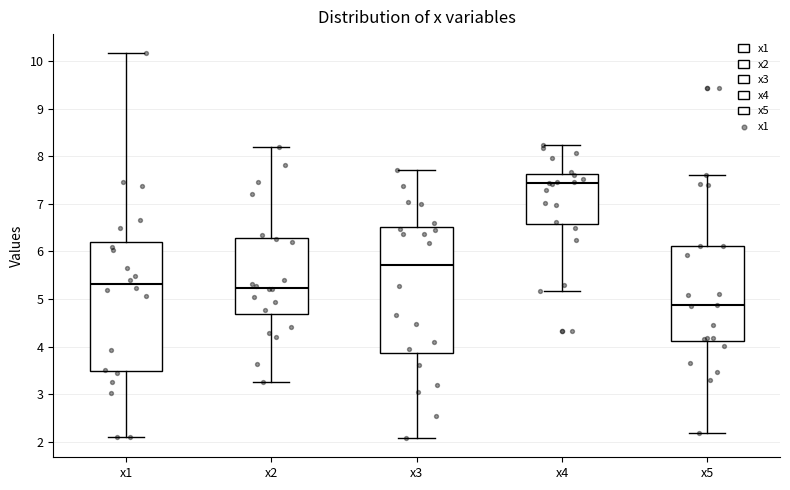

Reading left to right, read every box against the y-axis: the position of its median line, the range the box covers, and the ends of its whiskers. The values are not printed on the chart, so give them approximately, as read against the axis.

x1: median 5.3, box 3.5 to 6.2, whiskers 2.1 to 10.2
x2: median 5.2, box 4.7 to 6.3, whiskers 3.3 to 8.2
x3: median 5.7, box 3.9 to 6.5, whiskers 2.1 to 7.7
x4: median 7.4, box 6.6 to 7.6, whiskers 5.2 to 8.2
x5: median 4.9, box 4.1 to 6.1, whiskers 2.2 to 7.6